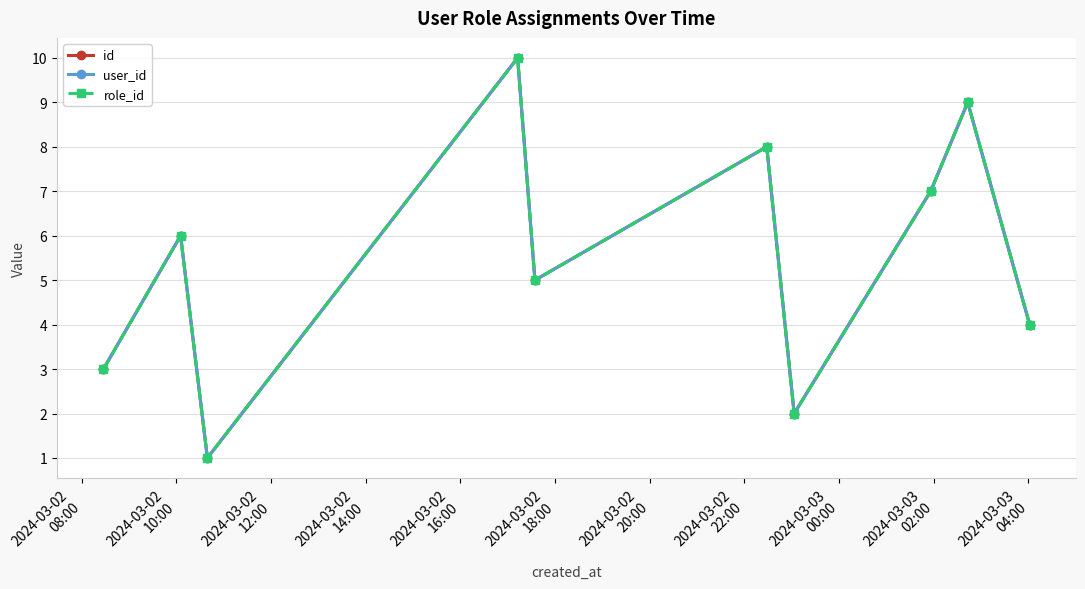

Does the chart have visible grid lines?

Yes